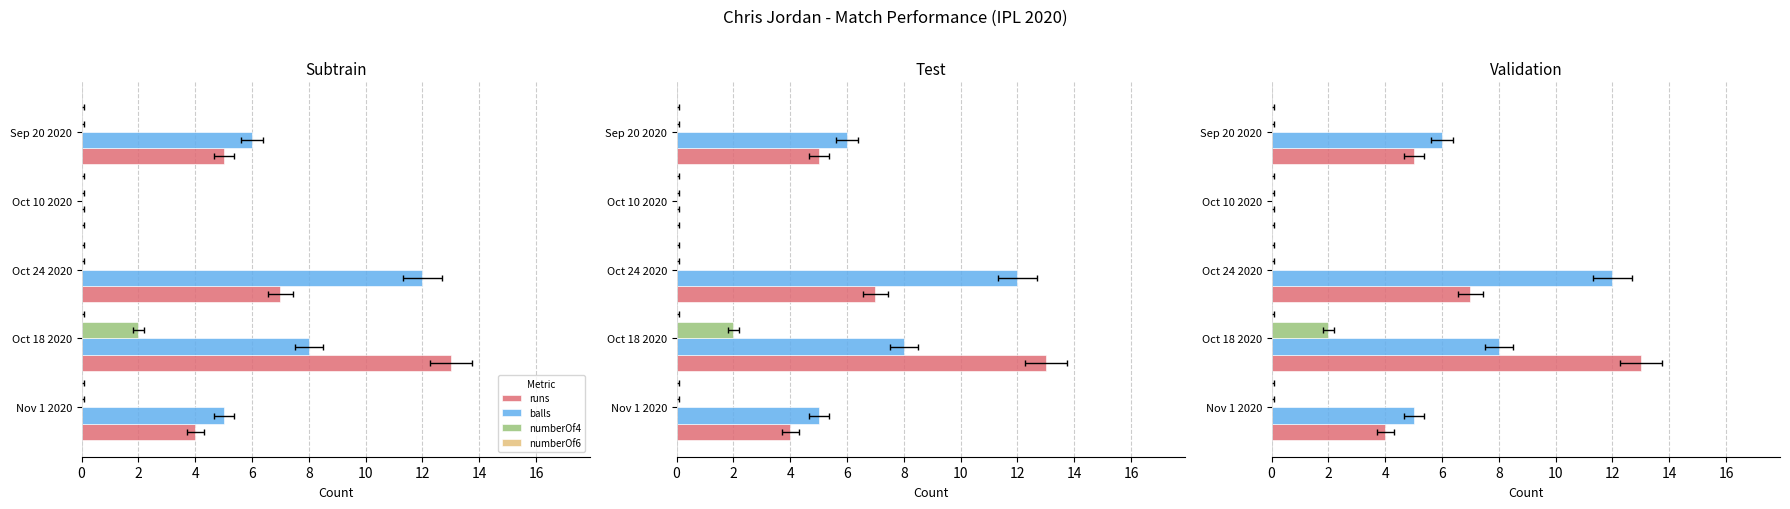

What is the difference between the maximum and minimum values in the balls series?

12.0